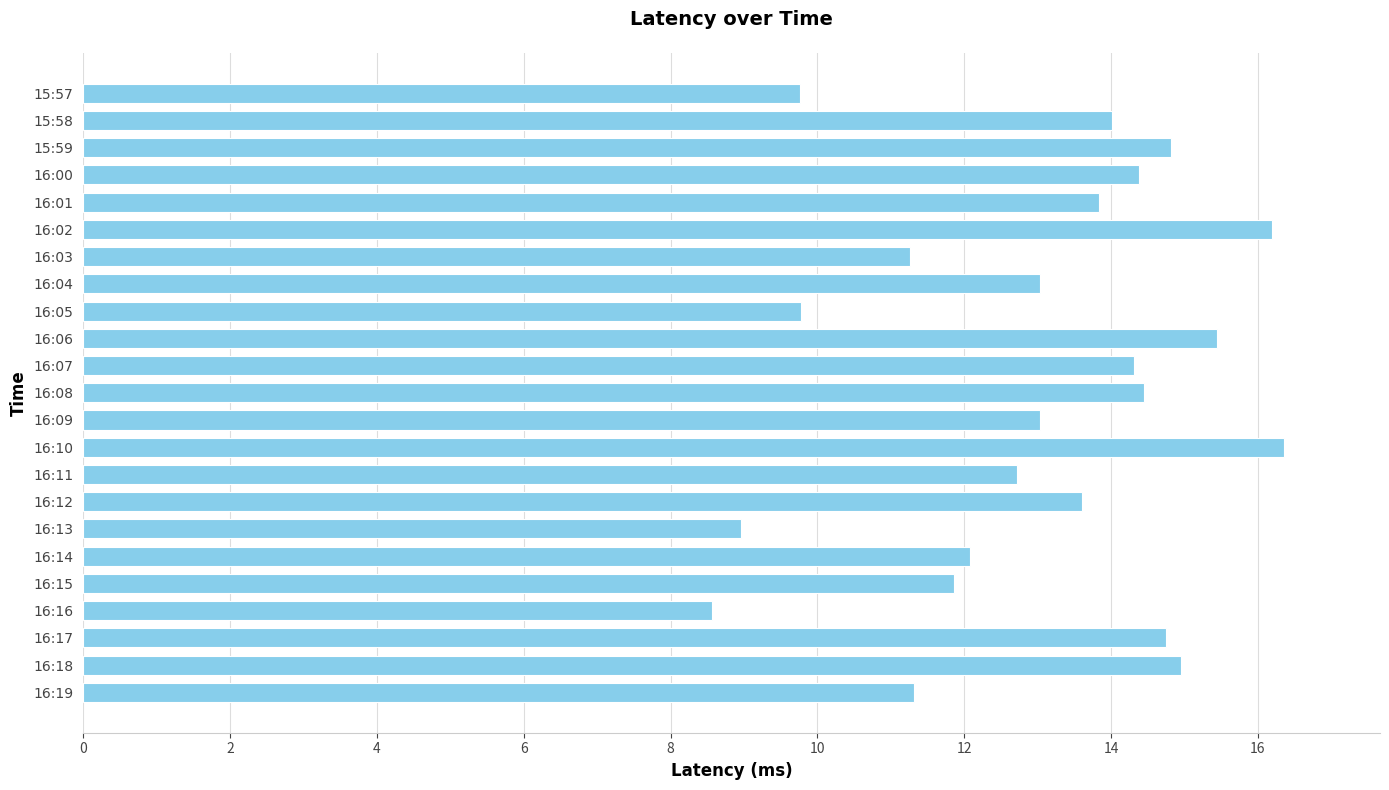

What is the difference between the second highest and second lowest values?

7.2